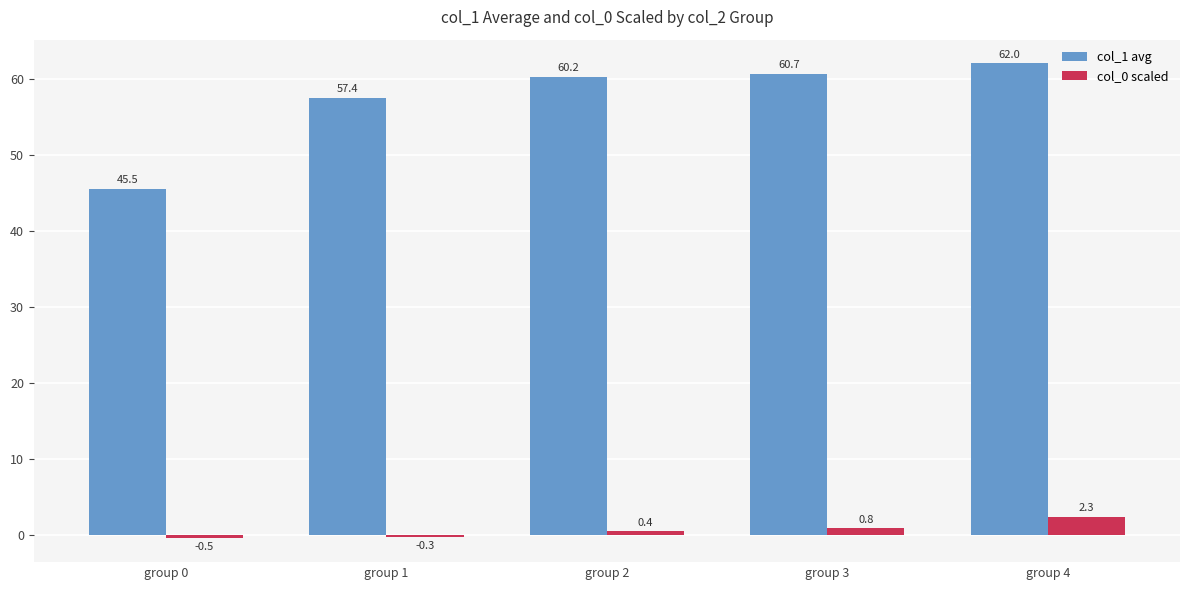

What is the sum of all col_0 scaled values?

2.7